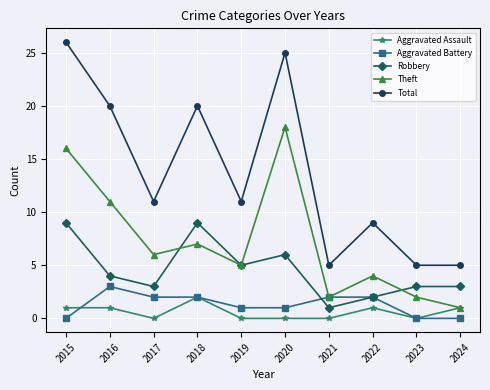

How many values in the Aggravated Assault series are below 1?

5